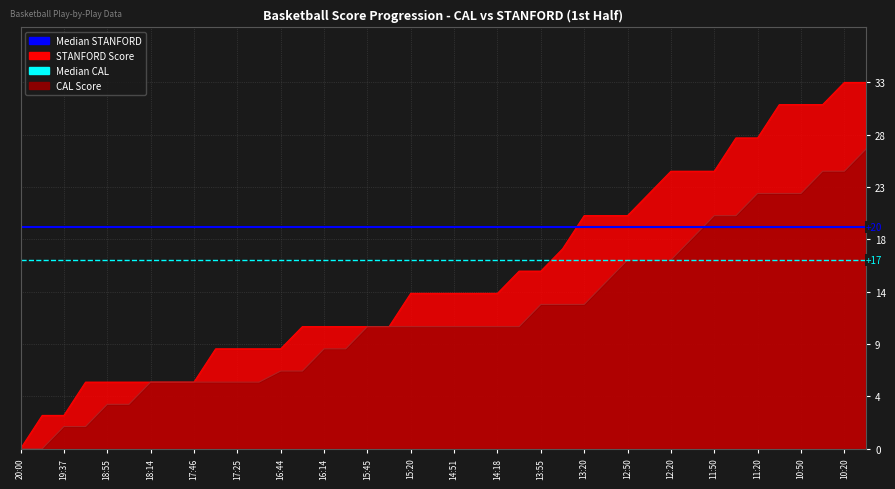

What is the sum of the Median STANFORD (20) values at 19:37 and 20:00?

40